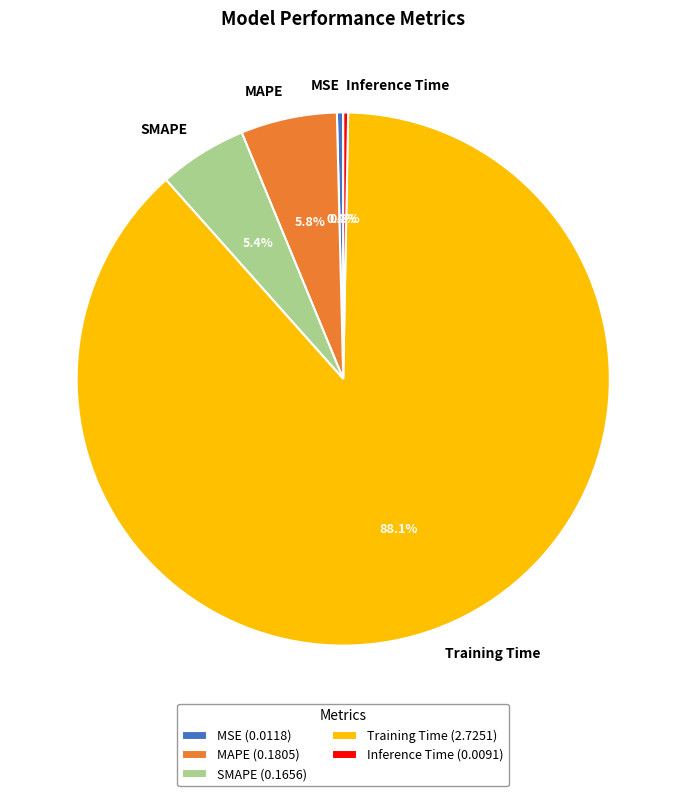

What percentage is the MAPE slice, to the nearest percent?

6%